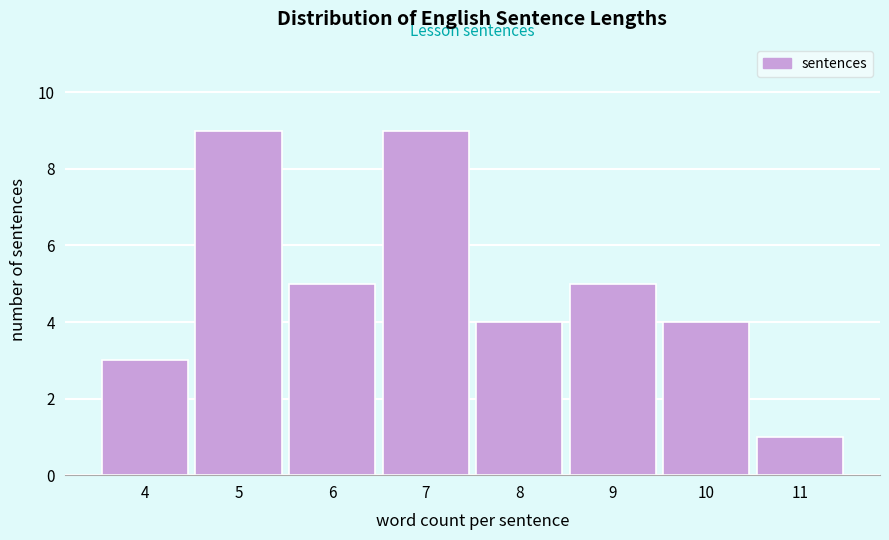

Reading left to right, what are all the values shown in this chart?

4=3	5=9	6=5	7=9	8=4	9=5	10=4	11=1